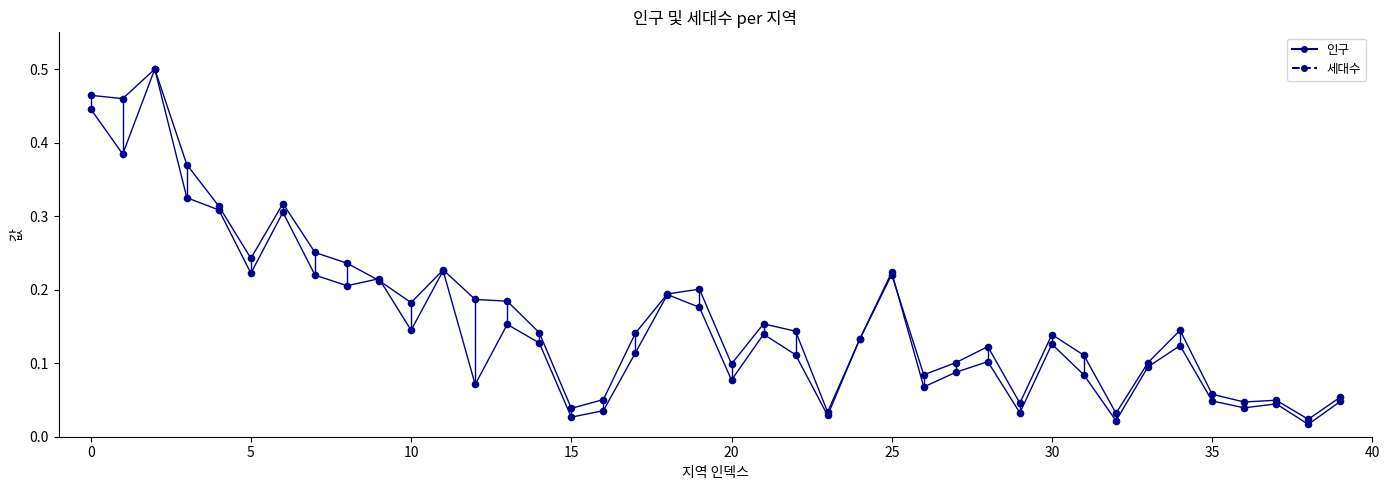

How many lines are shown in the chart?

2